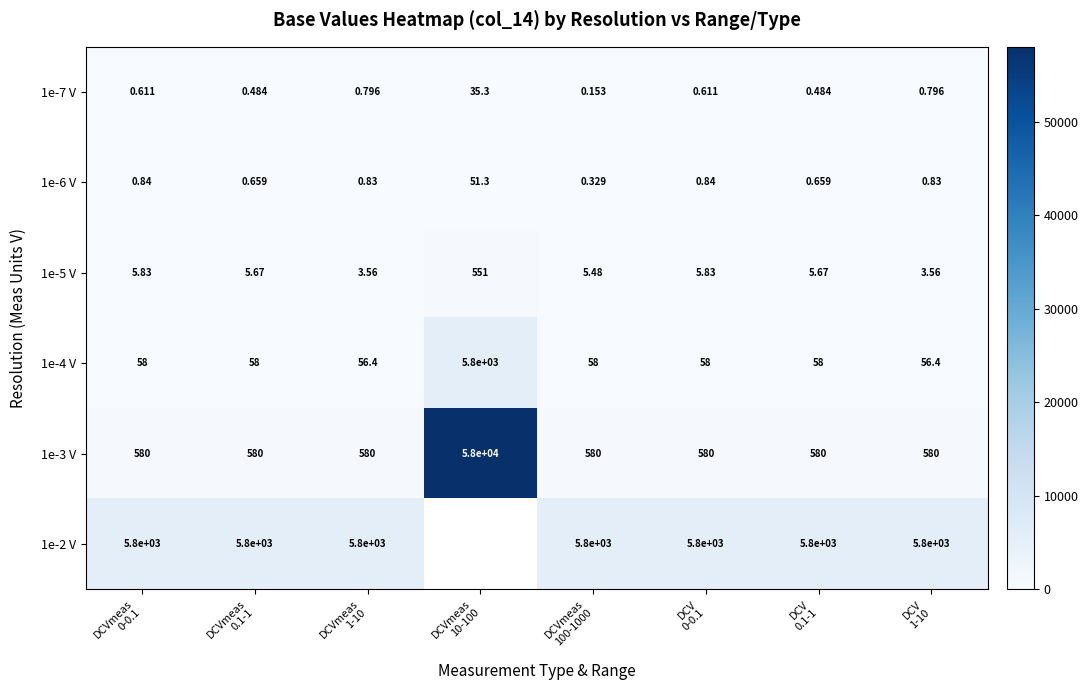

Read the 1e-3 V value at DCVmeas 1-10.

579.8